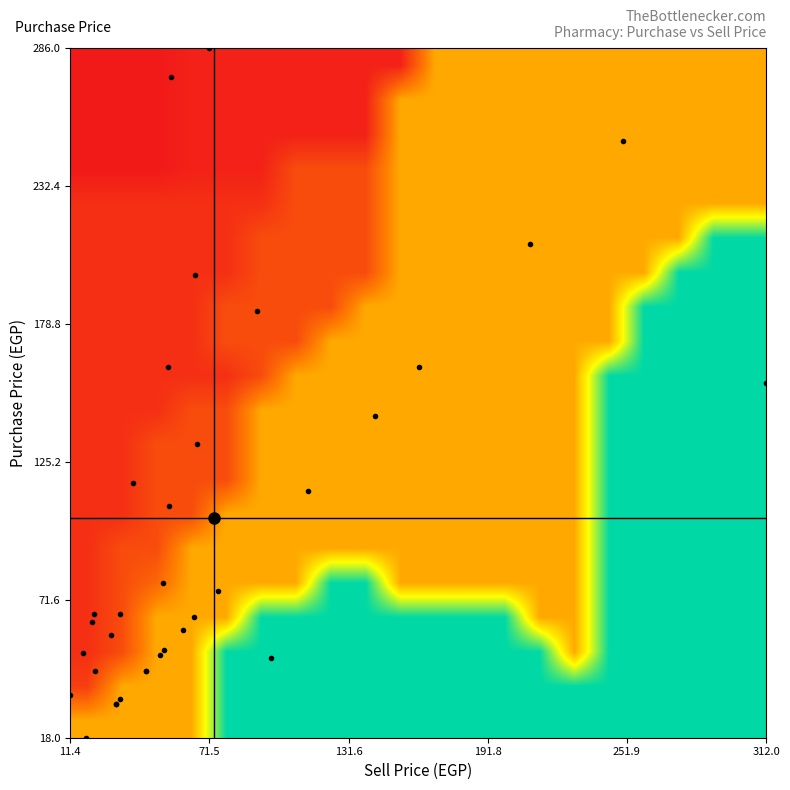

What is the maximum value shown in the chart?

2.0